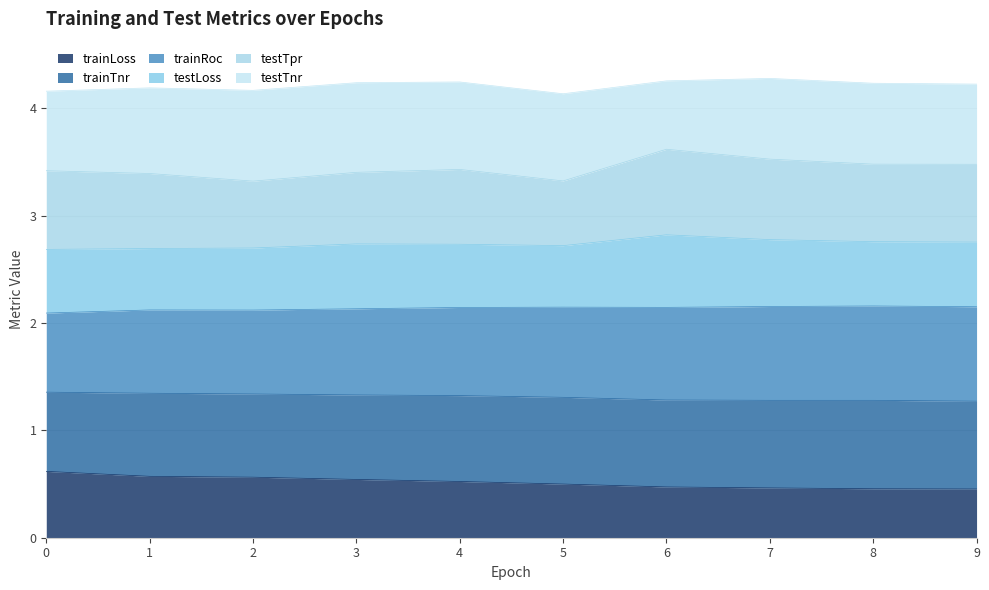

Where is the first local minimum for trainTnr?

2